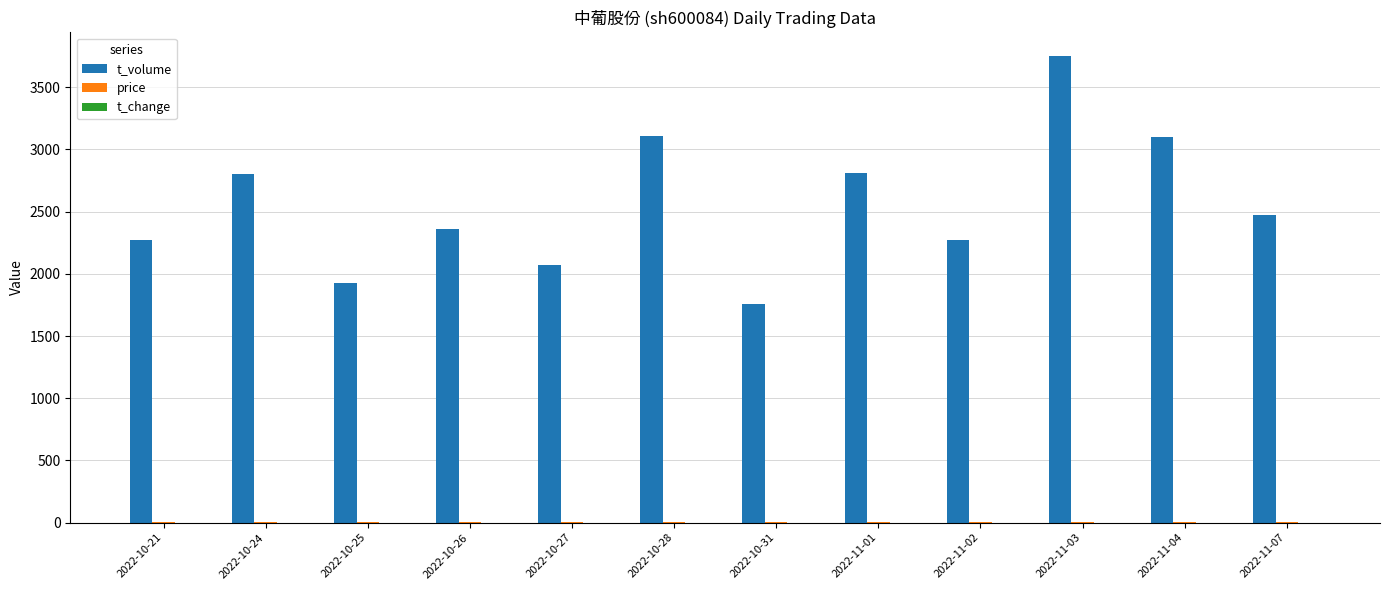

How many categories are shown in the chart?

12